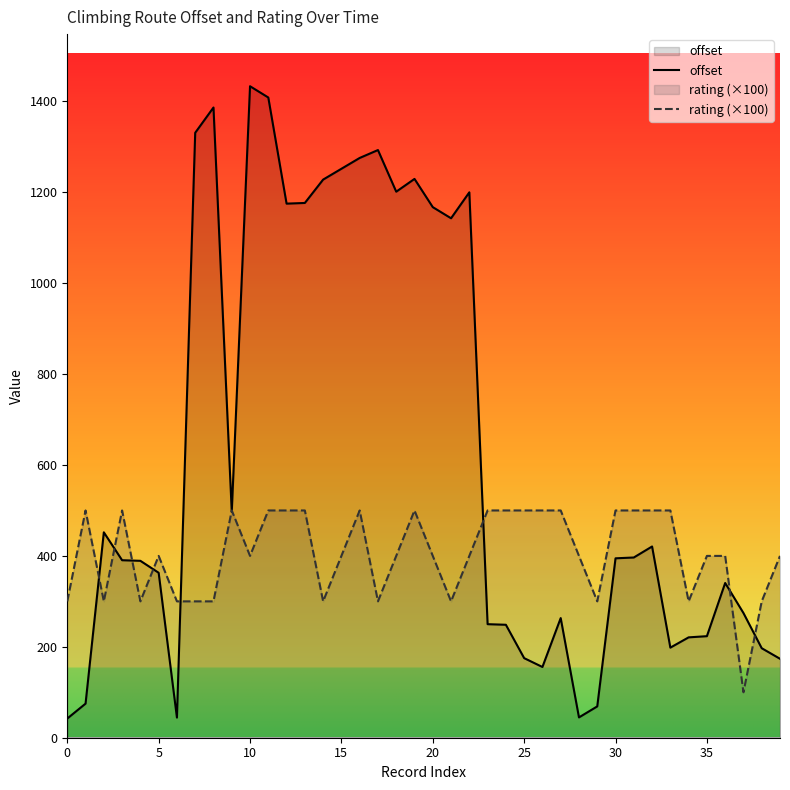

What are all the series names shown in the legend?

offset, rating (×100)